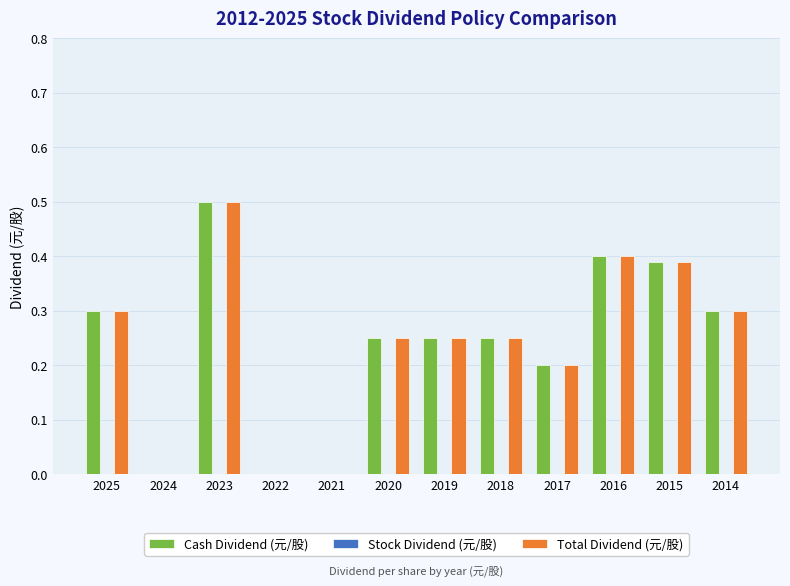

How many series are shown in this chart?

2